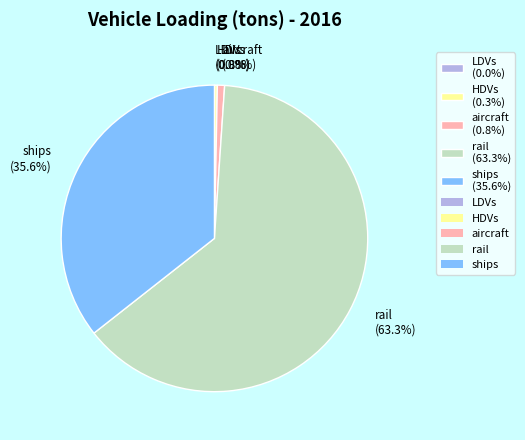

To the nearest percent, what is the difference between the largest and smallest slice percentages?

63%